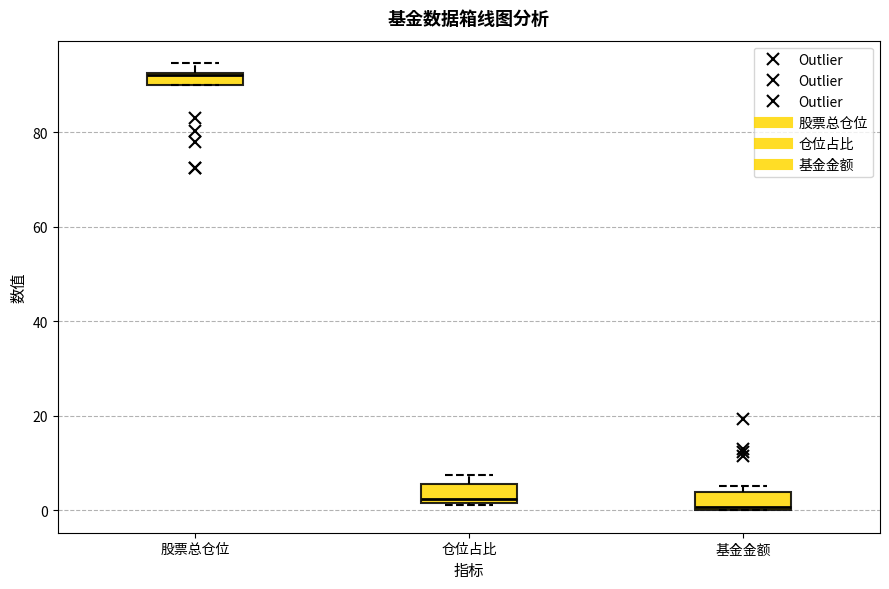

Where is the lower edge of the box for 仓位占比 on the y-axis? The values are not printed on the chart, so give them approximately, as read against the axis.

2